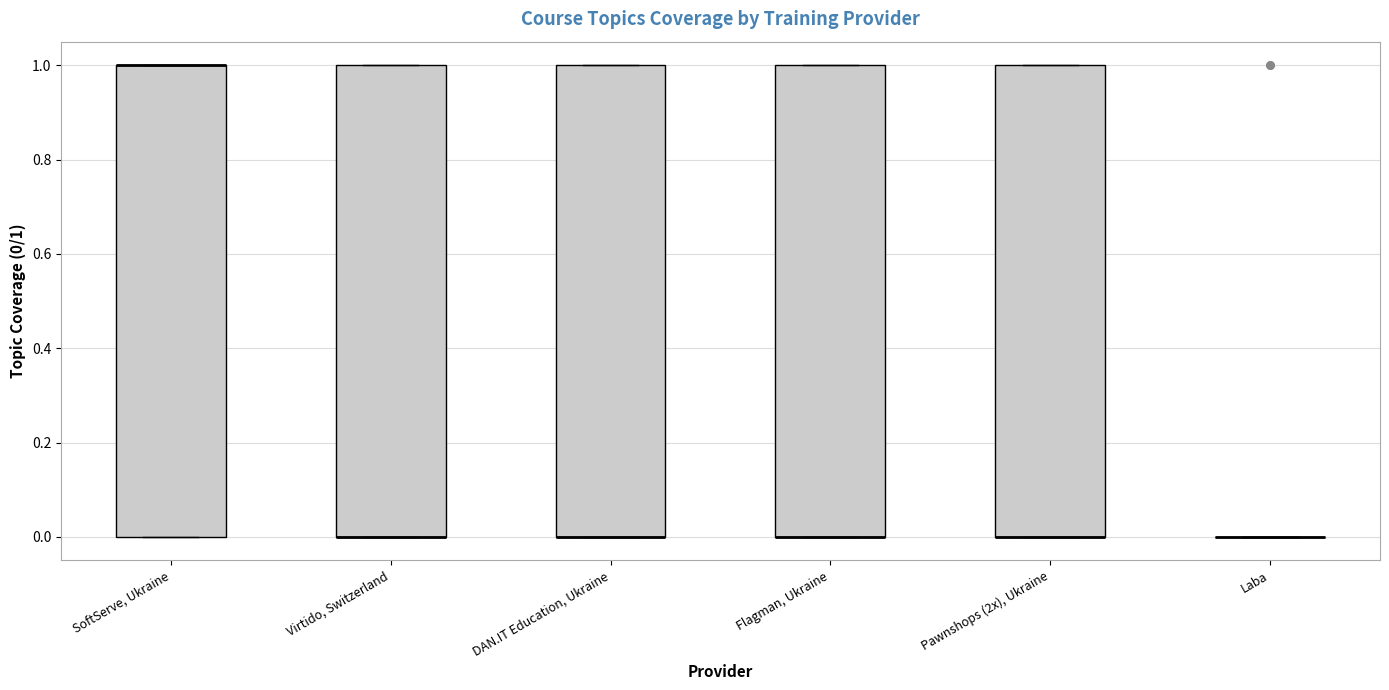

Reading left to right, read every box against the y-axis: the position of its median line, the range the box covers, and the ends of its whiskers. The values are not printed on the chart, so give them approximately, as read against the axis.

SoftServe, Ukraine: median 1 (drawn on the box's upper edge), box 0 to 1, whiskers 0 to 1
Virtido, Switzerland: median 0 (drawn on the box's lower edge), box 0 to 1, whiskers 0 to 1
DAN.IT Education, Ukraine: median 0 (drawn on the box's lower edge), box 0 to 1, whiskers 0 to 1
Flagman, Ukraine: median 0 (drawn on the box's lower edge), box 0 to 1, whiskers 0 to 1
Pawnshops (2x), Ukraine: median 0 (drawn on the box's lower edge), box 0 to 1, whiskers 0 to 1
Laba: box collapsed to a line at 0, whiskers 0 to 0